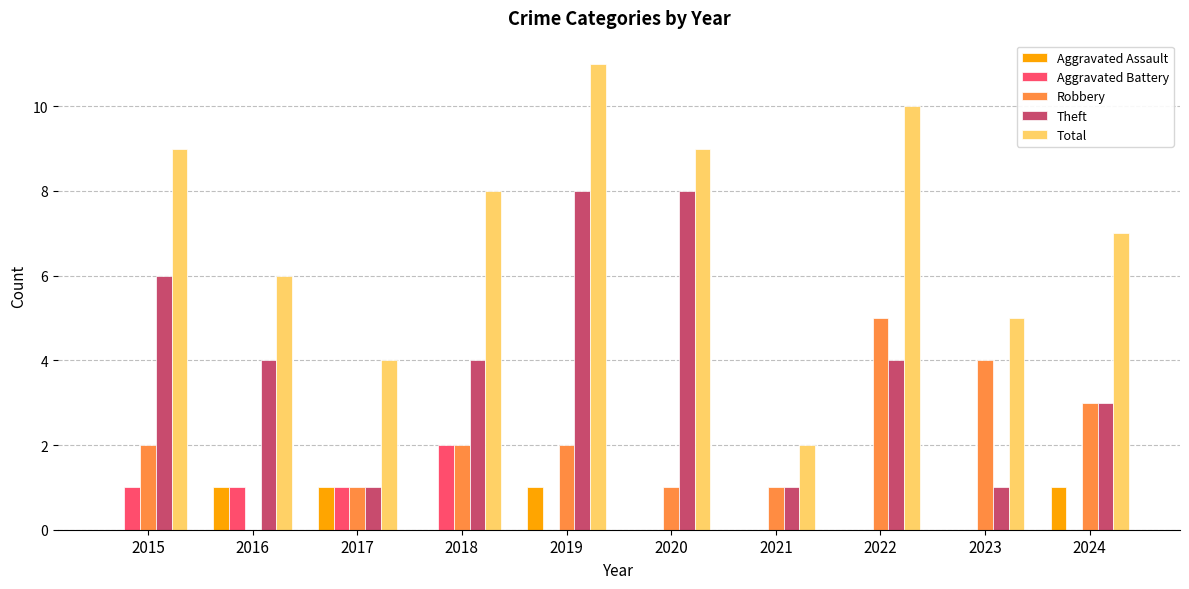

What is the total value across all series at 2018?

16